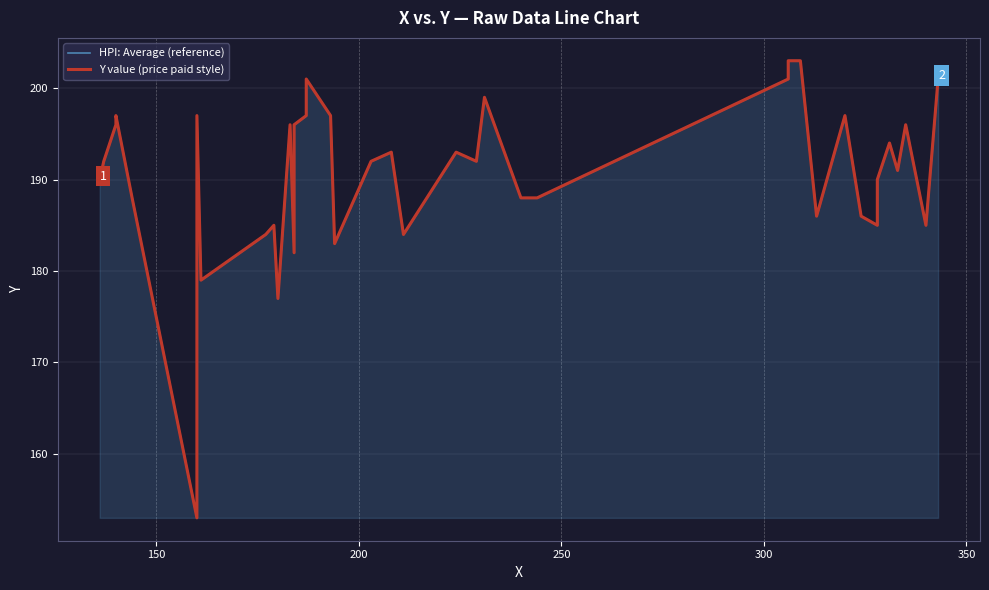

True or false: HPI: Average (reference) has more than 1 interior local peaks.

True